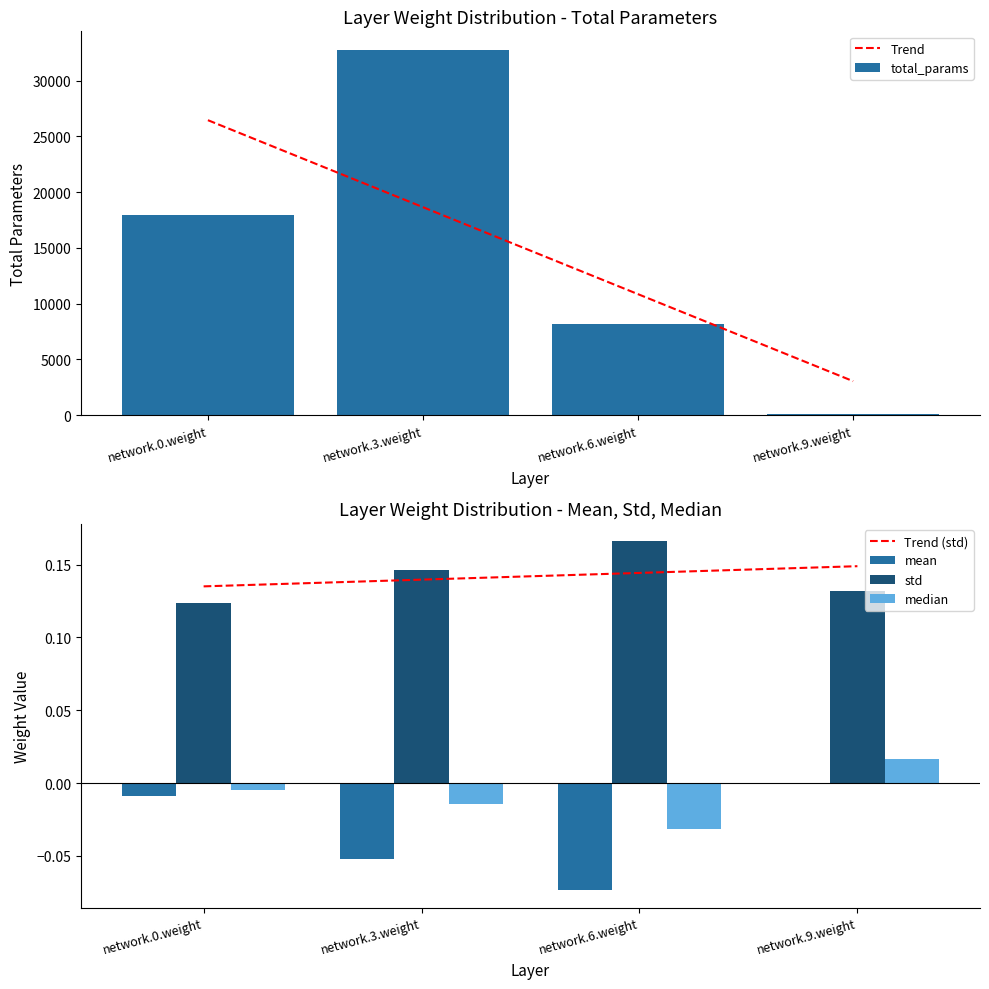

Is the value of mean at network.9.weight greater than the value of std at network.3.weight?

No